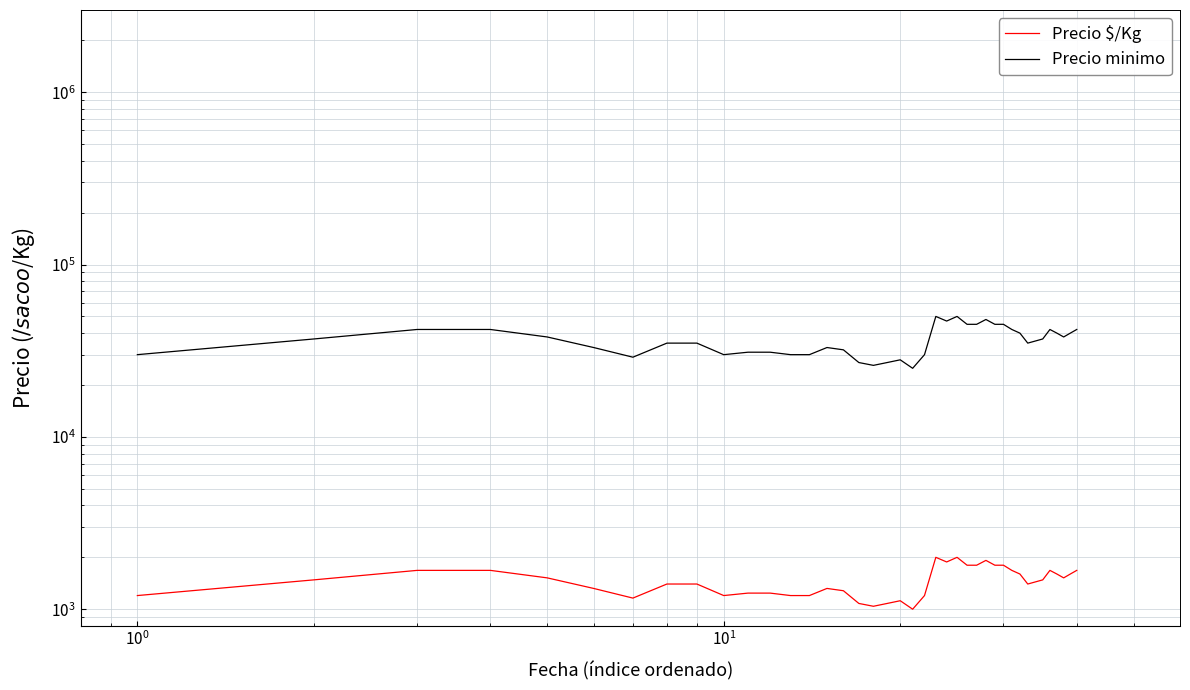

What is the maximum value shown in the chart?

50000